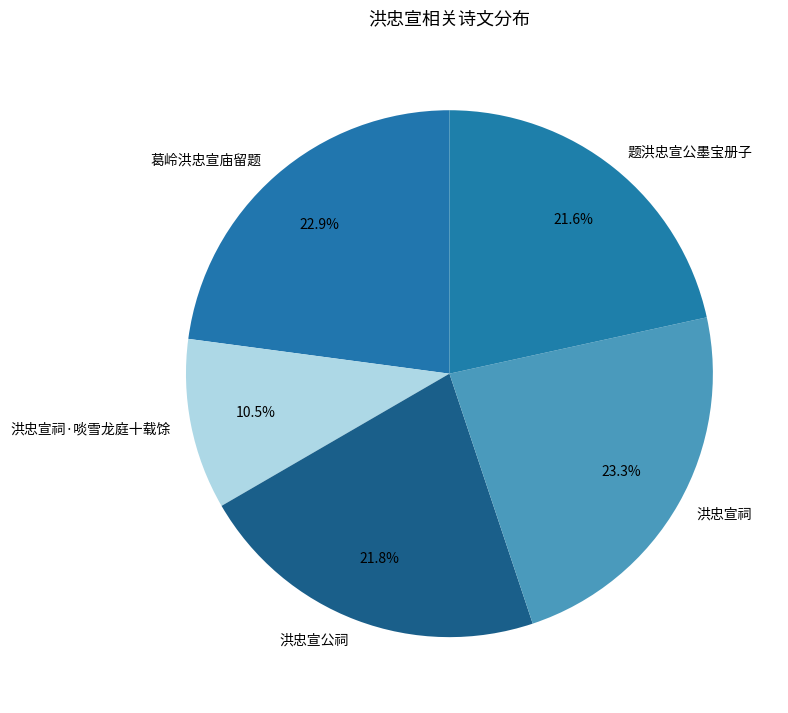

To the nearest percent, what portion does 题洪忠宣公墨宝册子 represent?

22%